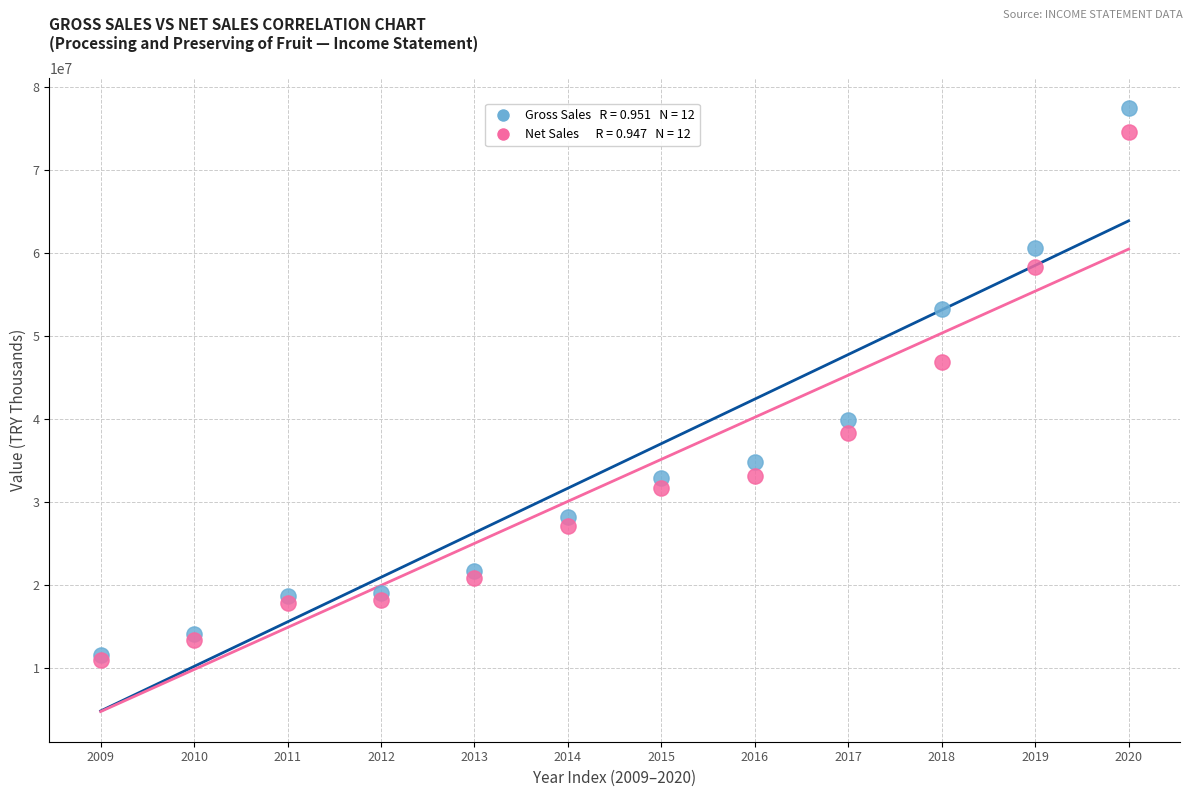

Across all series, what Y value is closest to 44238998?

46808648.5